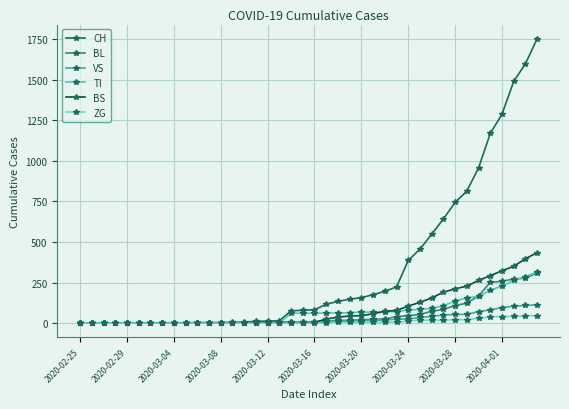

What is the maximum value for ZG?

46